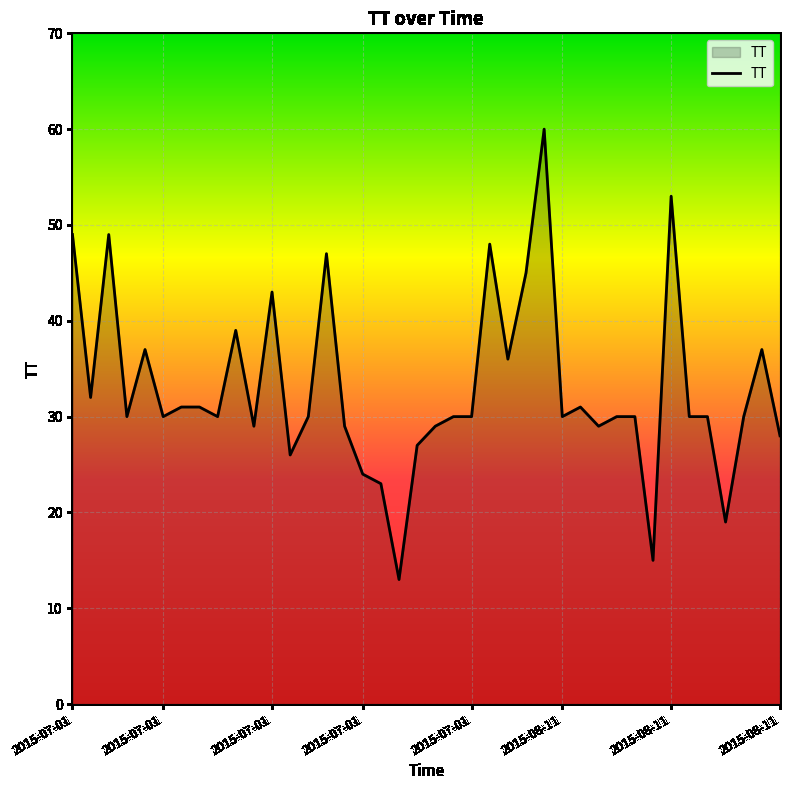

What is the maximum value shown in the chart?

60